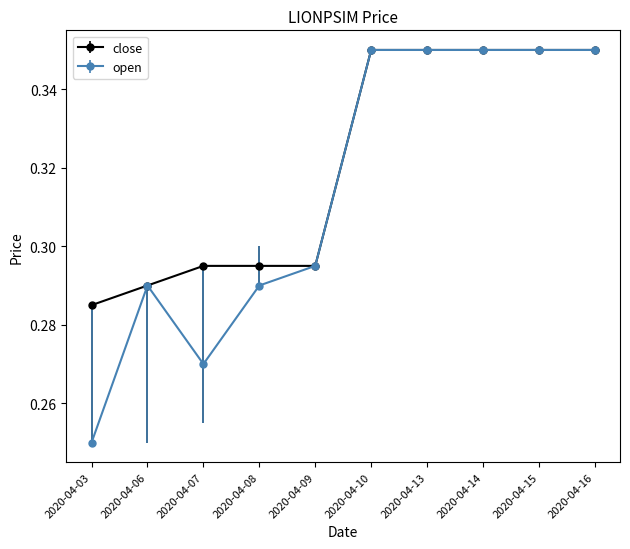

What are all the series names shown in the legend?

close, open